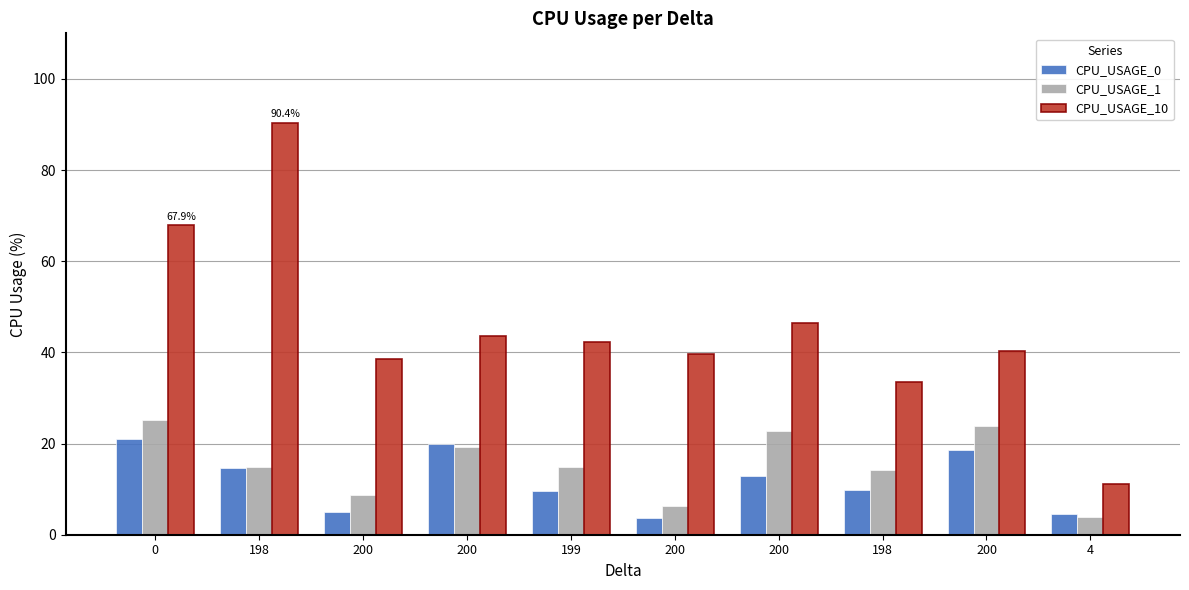

What is the maximum value shown in the chart?

90.4